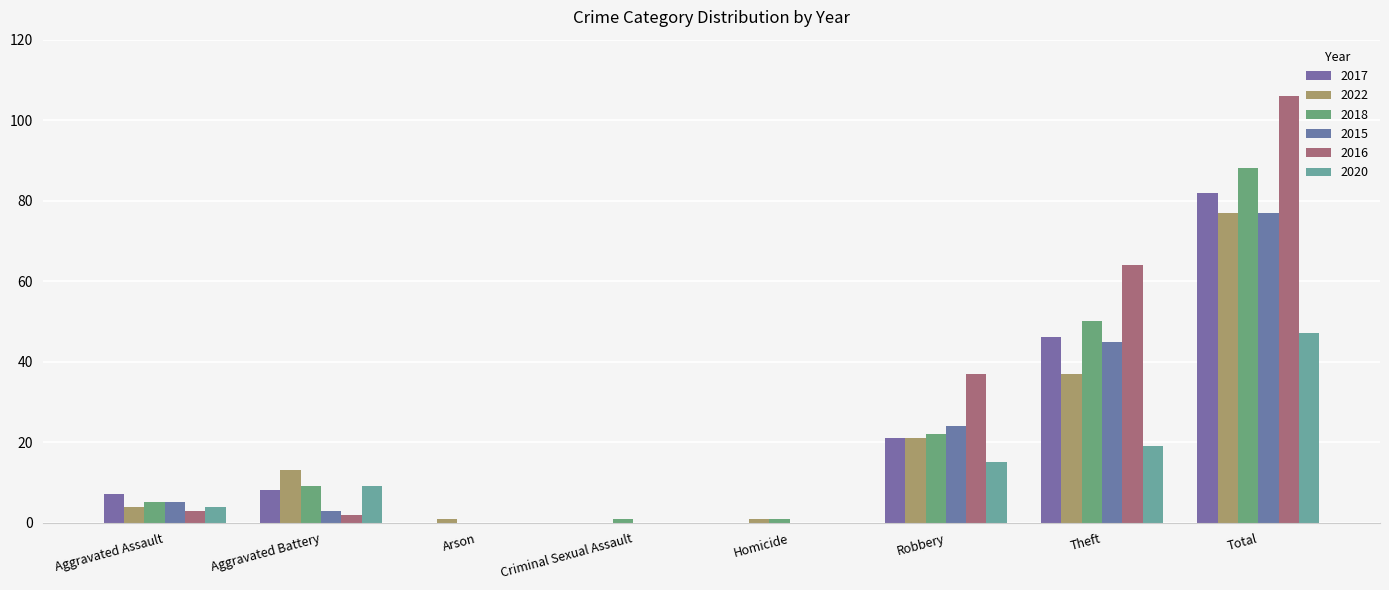

The value of 2020 at Robbery is 5. True or false?

False